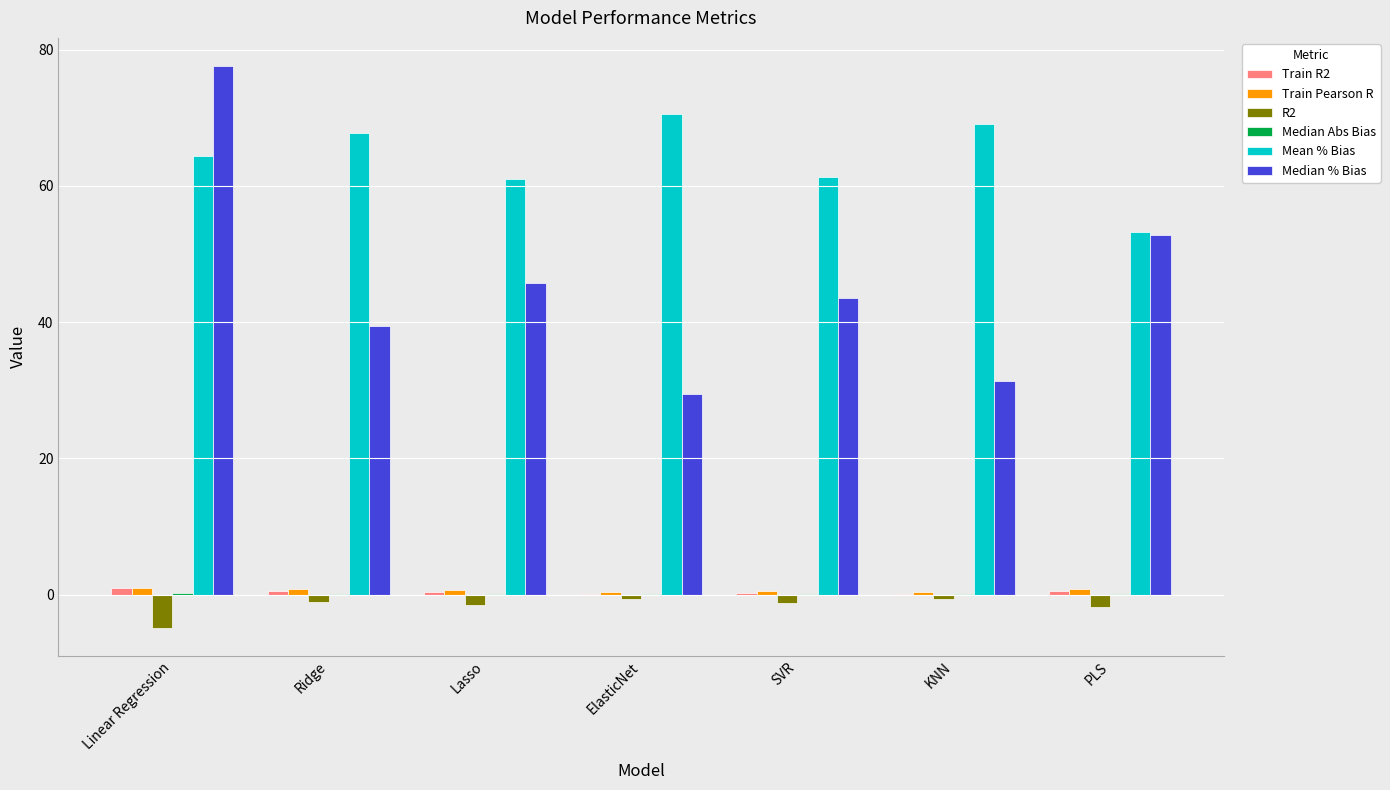

What is the sum of all Train R2 values?

3.0